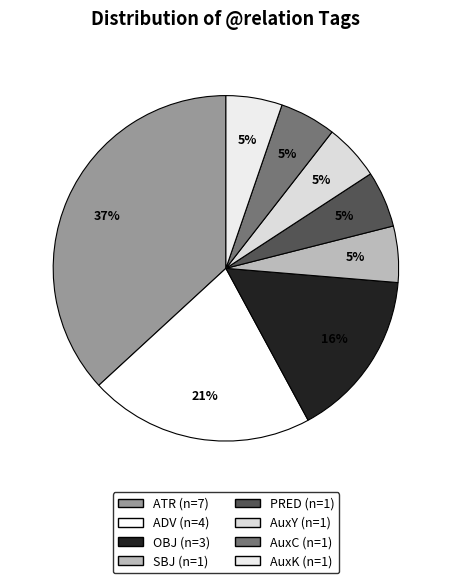

What is the smallest slice in the pie chart?

AuxY